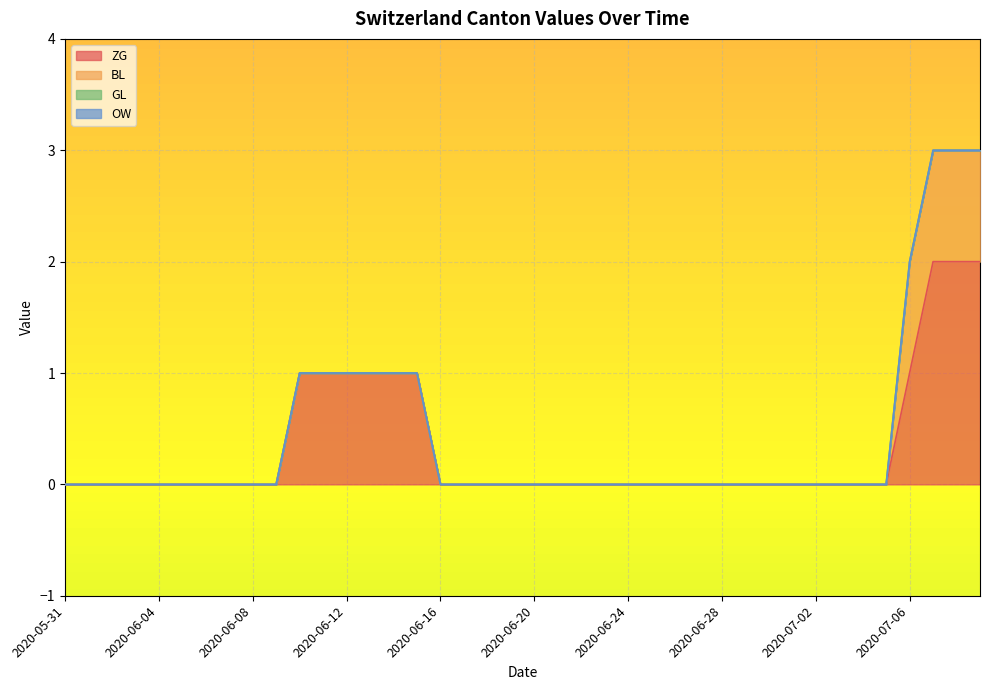

Reading right to left, list all the values displayed in this chart.

ZG: 2020-07-09=2	2020-07-08=2	2020-07-07=2	2020-07-06=1	2020-07-05=0	2020-07-04=0	2020-07-03=0	2020-07-02=0	2020-07-01=0	2020-06-30=0	2020-06-29=0	2020-06-28=0	2020-06-27=0	2020-06-26=0	2020-06-25=0	2020-06-24=0	2020-06-23=0	2020-06-22=0	2020-06-21=0	2020-06-20=0	2020-06-19=0	2020-06-18=0	2020-06-17=0	2020-06-16=0	2020-06-15=1	2020-06-14=1	2020-06-13=1	2020-06-12=1	2020-06-11=1	2020-06-10=1	2020-06-09=0	2020-06-08=0	2020-06-07=0	2020-06-06=0	2020-06-05=0	2020-06-04=0	2020-06-03=0	2020-06-02=0	2020-06-01=0	2020-05-31=0
BL: 2020-07-09=1	2020-07-08=1	2020-07-07=1	2020-07-06=1	2020-07-05=0	2020-07-04=0	2020-07-03=0	2020-07-02=0	2020-07-01=0	2020-06-30=0	2020-06-29=0	2020-06-28=0	2020-06-27=0	2020-06-26=0	2020-06-25=0	2020-06-24=0	2020-06-23=0	2020-06-22=0	2020-06-21=0	2020-06-20=0	2020-06-19=0	2020-06-18=0	2020-06-17=0	2020-06-16=0	2020-06-15=0	2020-06-14=0	2020-06-13=0	2020-06-12=0	2020-06-11=0	2020-06-10=0	2020-06-09=0	2020-06-08=0	2020-06-07=0	2020-06-06=0	2020-06-05=0	2020-06-04=0	2020-06-03=0	2020-06-02=0	2020-06-01=0	2020-05-31=0
GL: 2020-07-09=0	2020-07-08=0	2020-07-07=0	2020-07-06=0	2020-07-05=0	2020-07-04=0	2020-07-03=0	2020-07-02=0	2020-07-01=0	2020-06-30=0	2020-06-29=0	2020-06-28=0	2020-06-27=0	2020-06-26=0	2020-06-25=0	2020-06-24=0	2020-06-23=0	2020-06-22=0	2020-06-21=0	2020-06-20=0	2020-06-19=0	2020-06-18=0	2020-06-17=0	2020-06-16=0	2020-06-15=0	2020-06-14=0	2020-06-13=0	2020-06-12=0	2020-06-11=0	2020-06-10=0	2020-06-09=0	2020-06-08=0	2020-06-07=0	2020-06-06=0	2020-06-05=0	2020-06-04=0	2020-06-03=0	2020-06-02=0	2020-06-01=0	2020-05-31=0
OW: 2020-07-09=0	2020-07-08=0	2020-07-07=0	2020-07-06=0	2020-07-05=0	2020-07-04=0	2020-07-03=0	2020-07-02=0	2020-07-01=0	2020-06-30=0	2020-06-29=0	2020-06-28=0	2020-06-27=0	2020-06-26=0	2020-06-25=0	2020-06-24=0	2020-06-23=0	2020-06-22=0	2020-06-21=0	2020-06-20=0	2020-06-19=0	2020-06-18=0	2020-06-17=0	2020-06-16=0	2020-06-15=0	2020-06-14=0	2020-06-13=0	2020-06-12=0	2020-06-11=0	2020-06-10=0	2020-06-09=0	2020-06-08=0	2020-06-07=0	2020-06-06=0	2020-06-05=0	2020-06-04=0	2020-06-03=0	2020-06-02=0	2020-06-01=0	2020-05-31=0